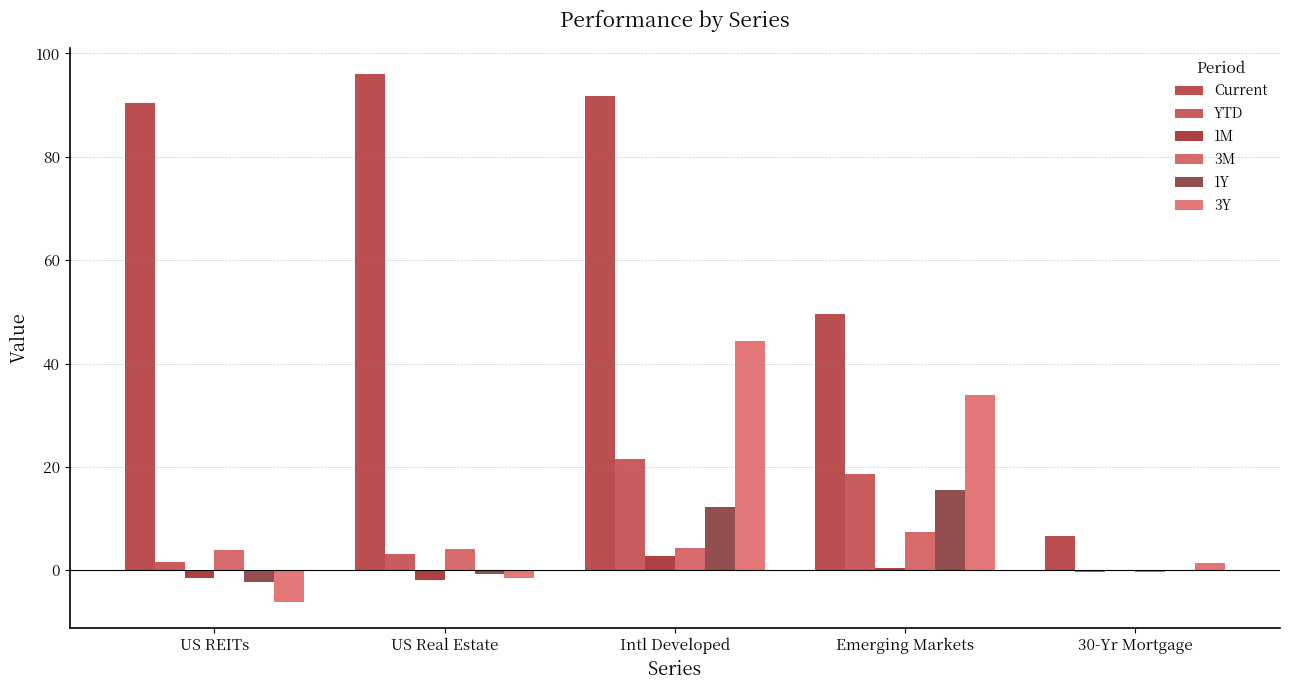

What is the maximum value shown in the chart?

96.0